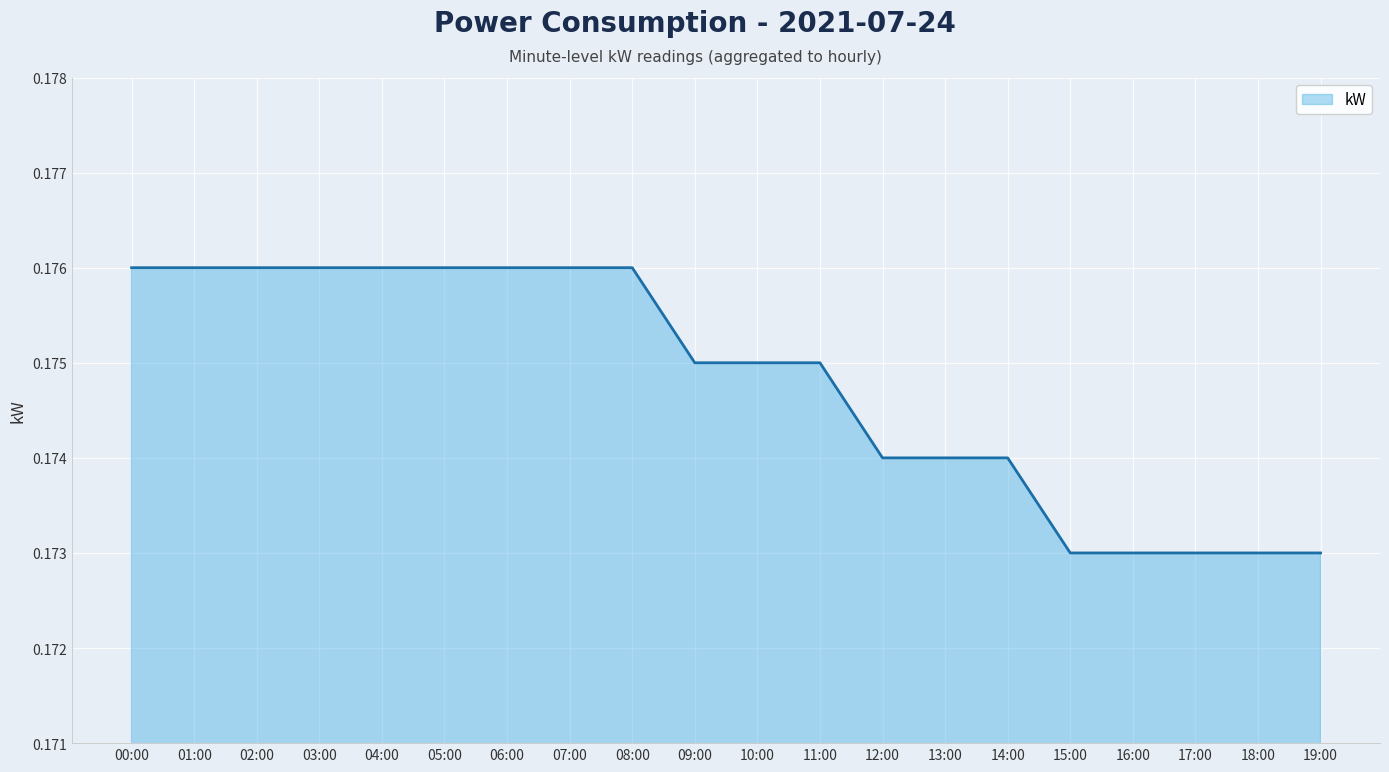

How many lines are shown in the chart?

1